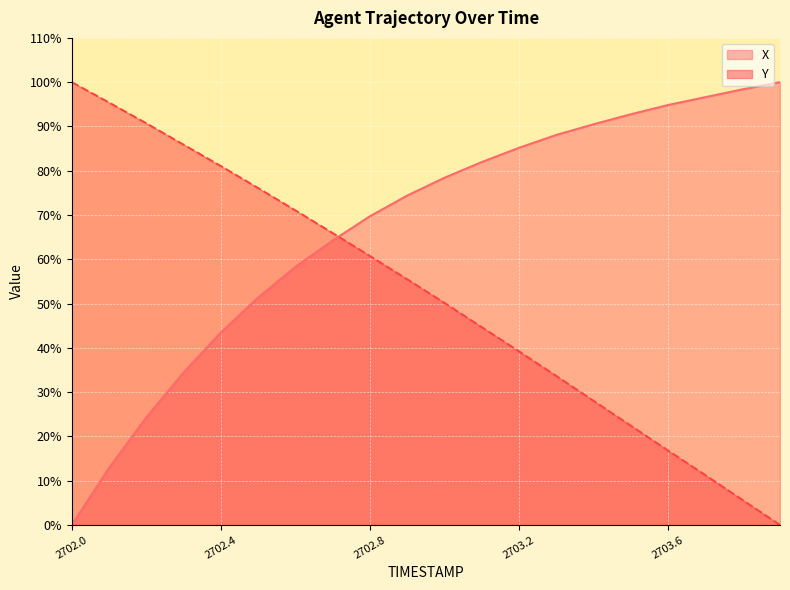

True or false: X has a value of 74.4 at 2702.9.

True